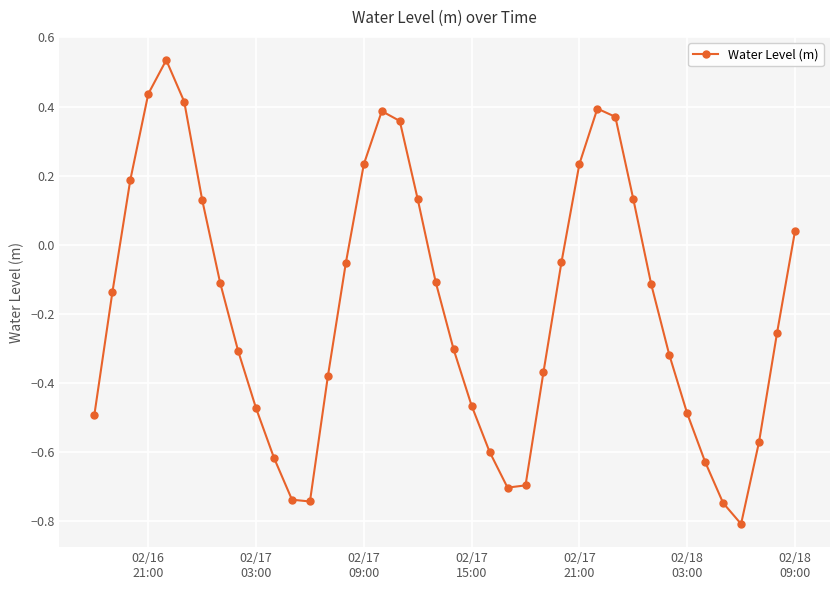

What is the smallest value displayed?

-0.8